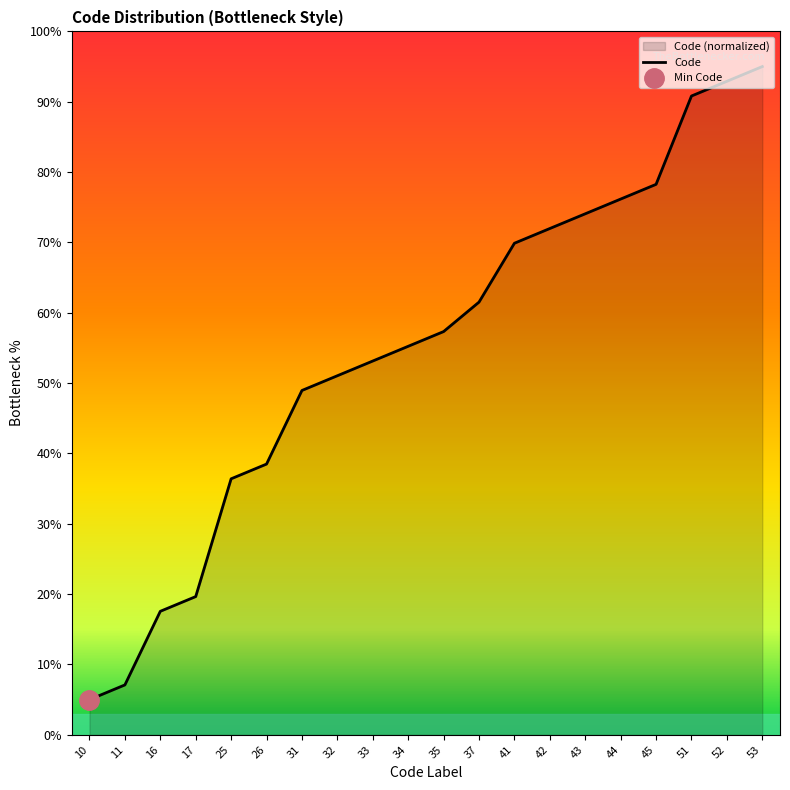

List the labels in order of value, smallest first.

10, 11, 16, 17, 25, 26, 31, 32, 33, 34, 35, 37, 41, 42, 43, 44, 45, 51, 52, 53